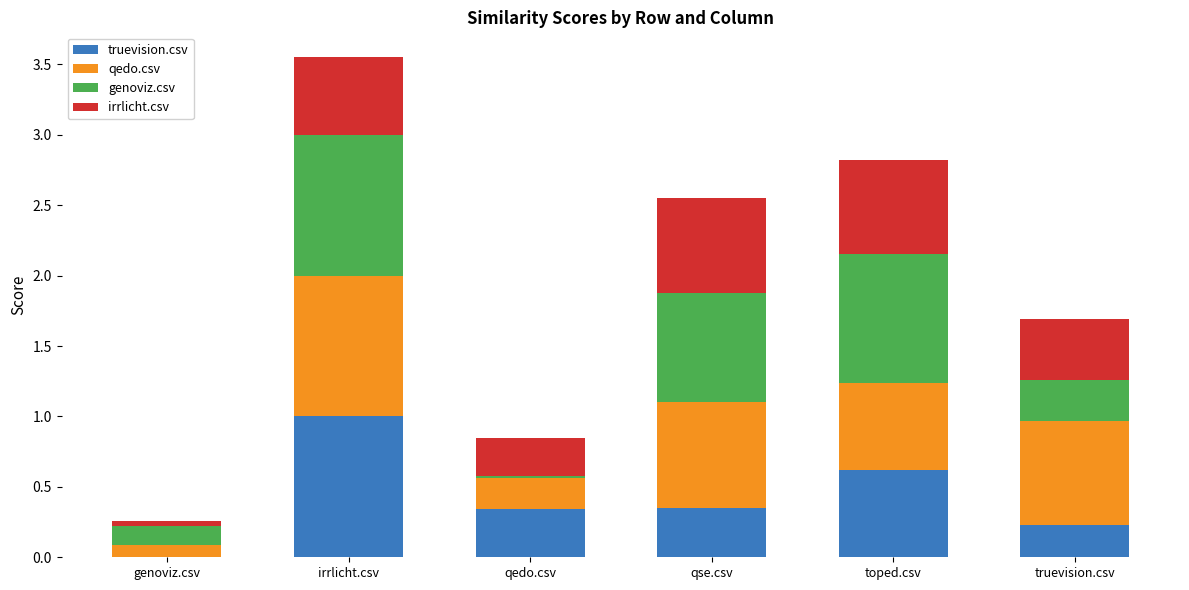

At which category is the sum across all series the highest?

irrlicht.csv